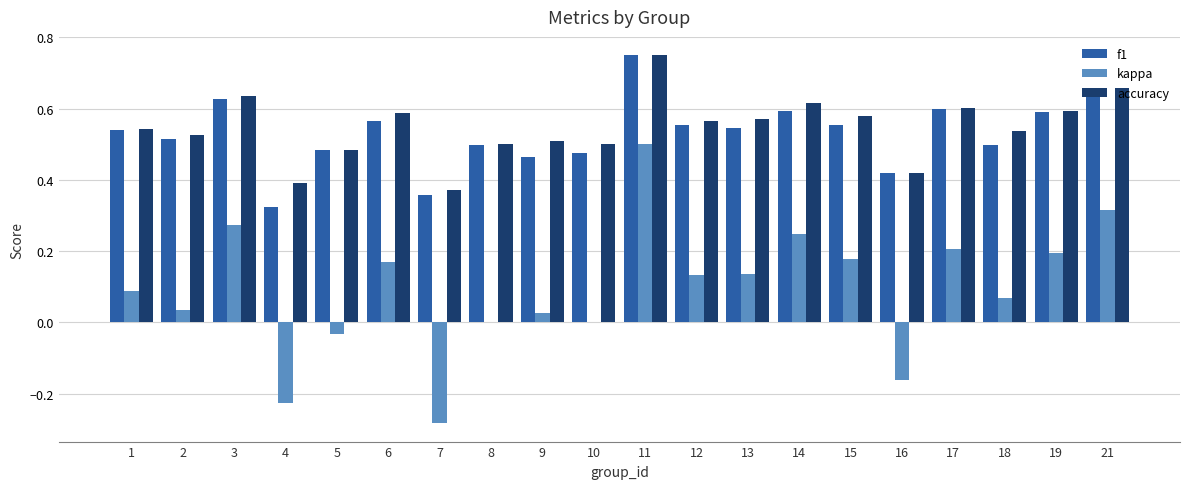

Which category has the highest value across all series?

11